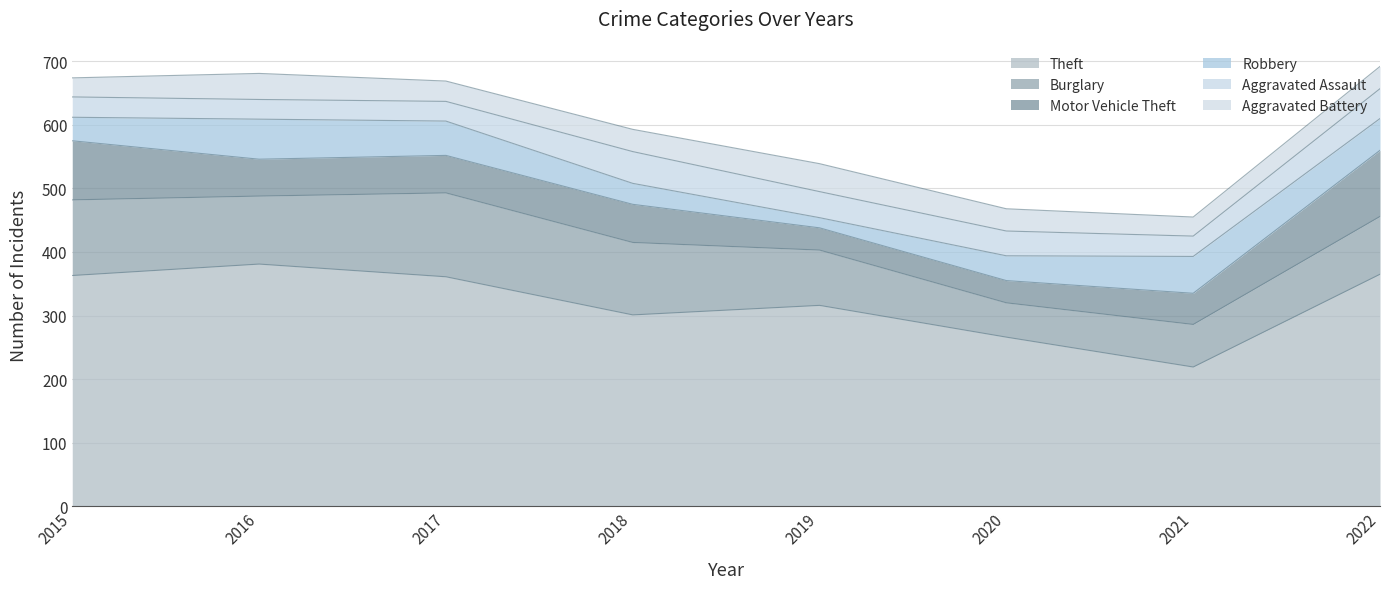

Which label corresponds to the smallest value in the chart?

2019